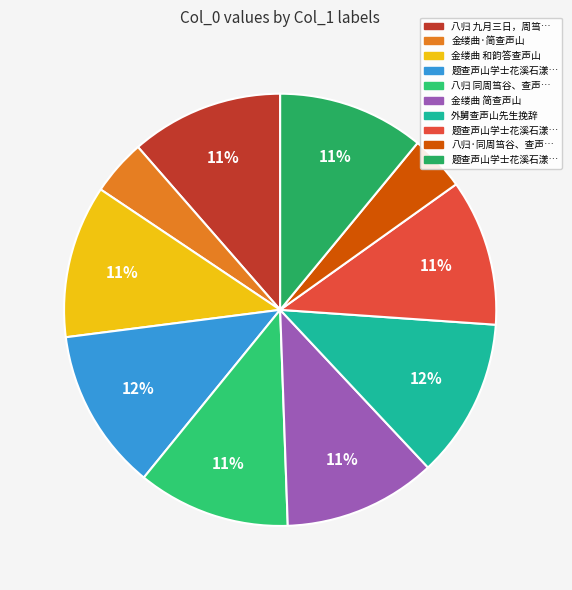

To the nearest percent, what is the difference between the largest and smallest slice percentages?

8%